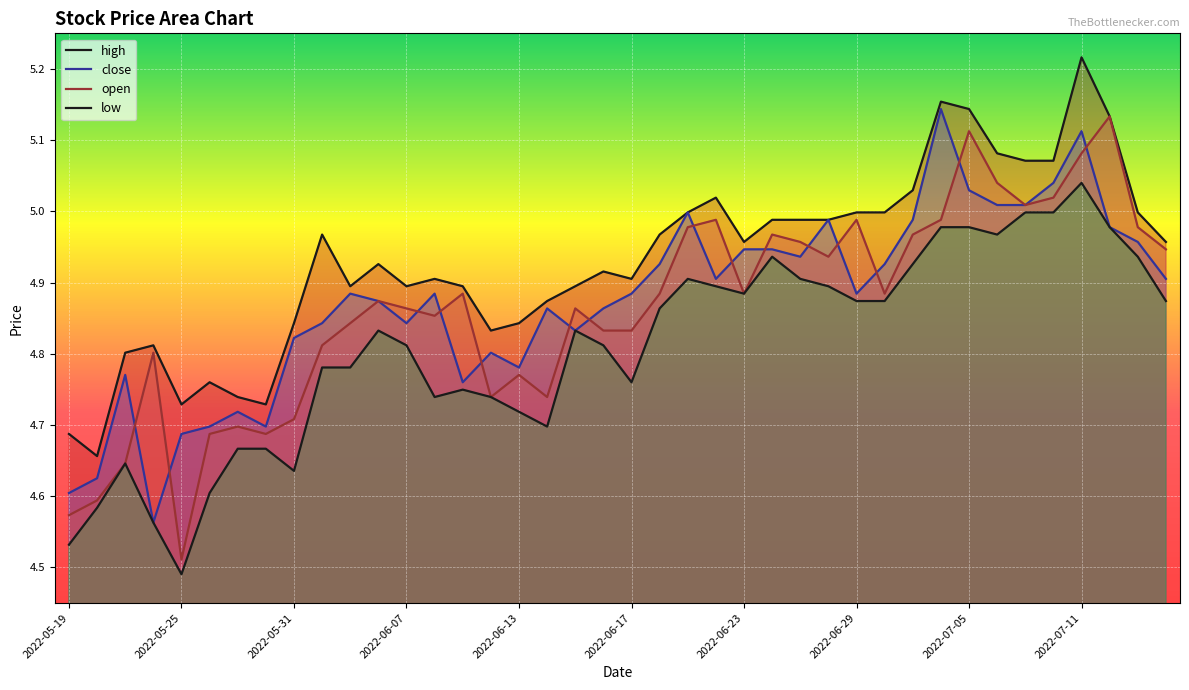

How many lines are shown in the chart?

4